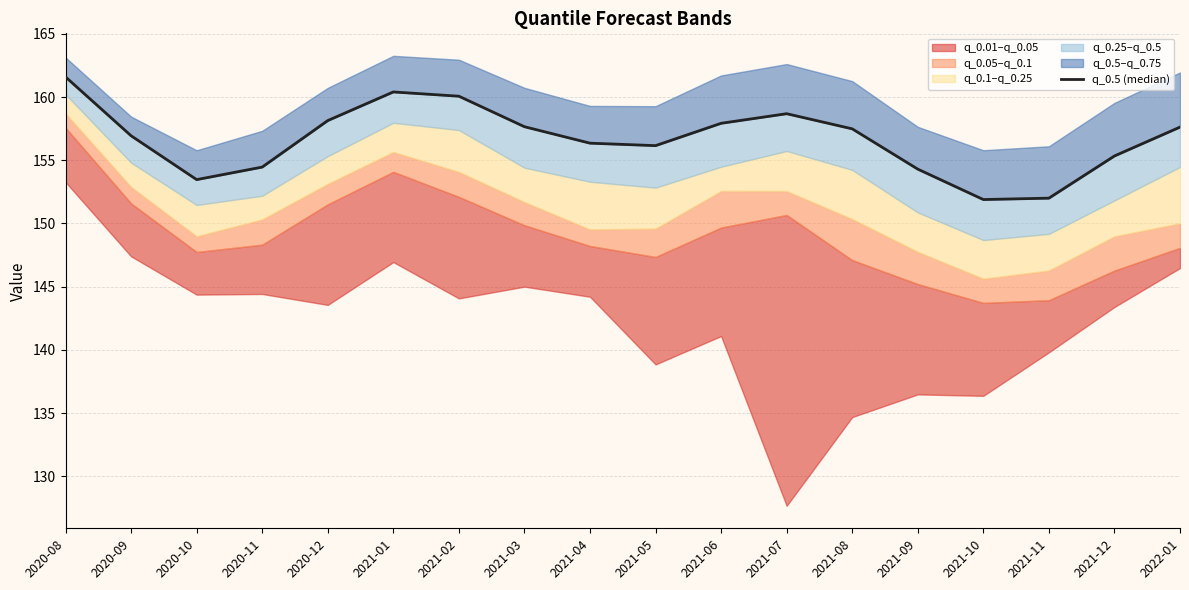

Rank the categories by value from lowest to highest.

2021-10, 2021-11, 2020-10, 2021-09, 2020-11, 2021-12, 2021-05, 2021-04, 2020-09, 2021-08, 2022-01, 2021-03, 2021-06, 2020-12, 2021-07, 2021-02, 2021-01, 2020-08